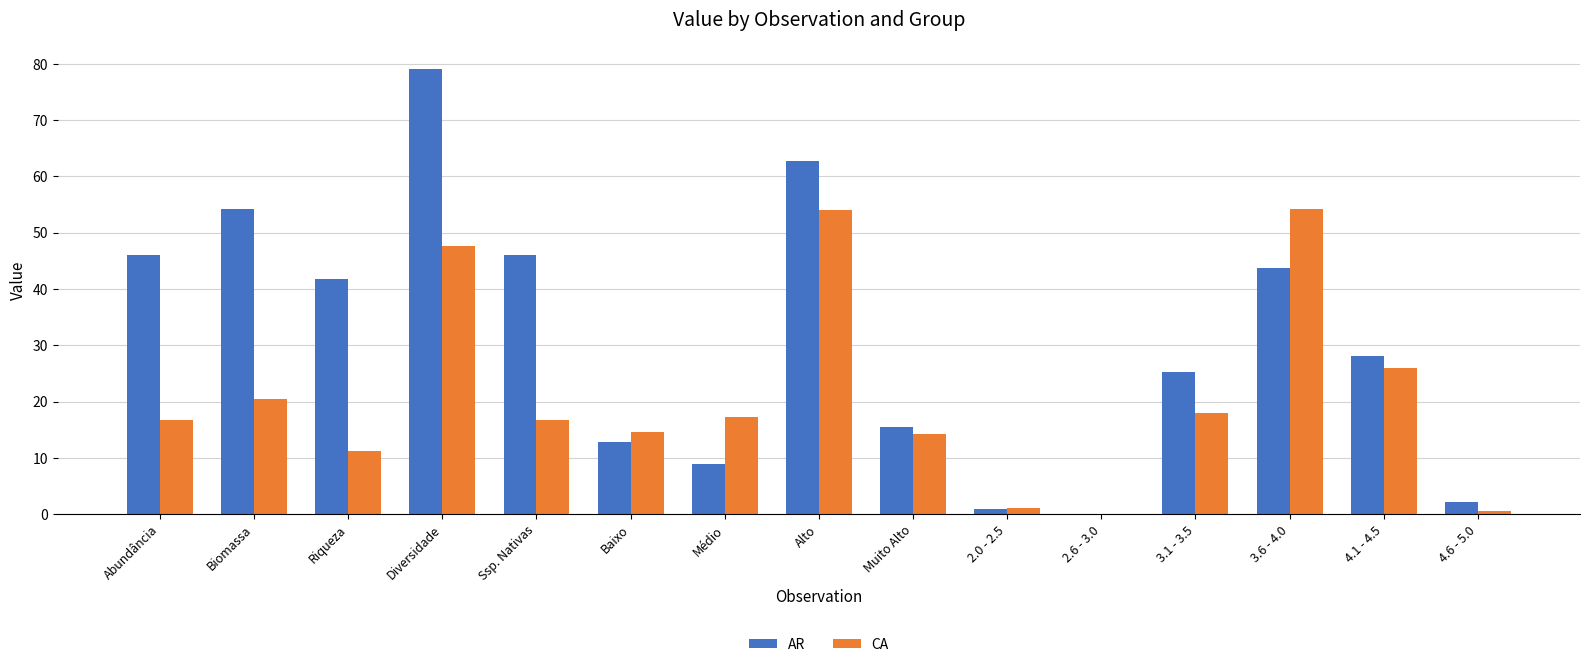

Which label corresponds to the largest value in the chart?

Diversidade